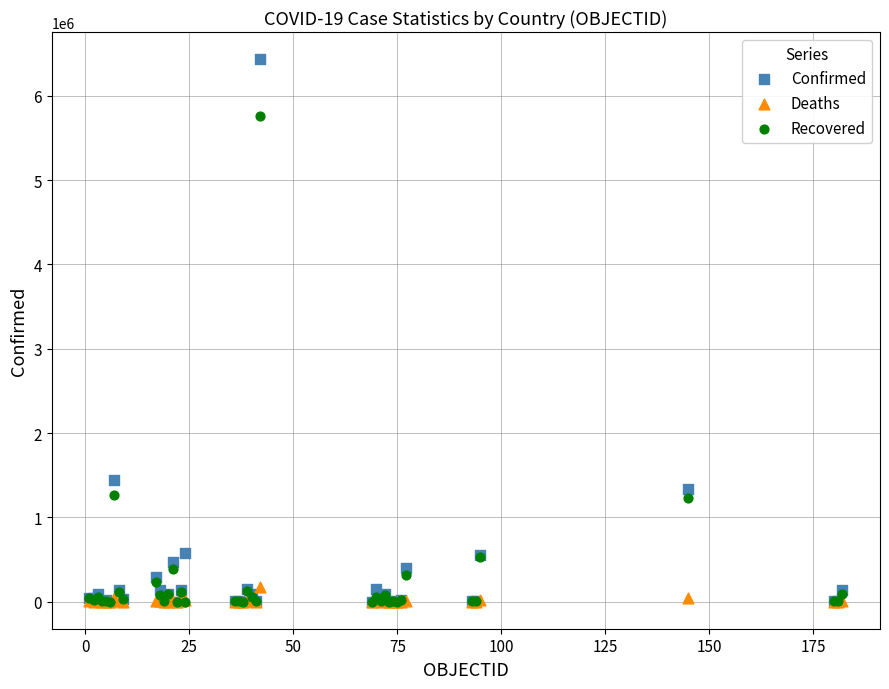

Across all series, what Y value is closest to 3218325?

1440103